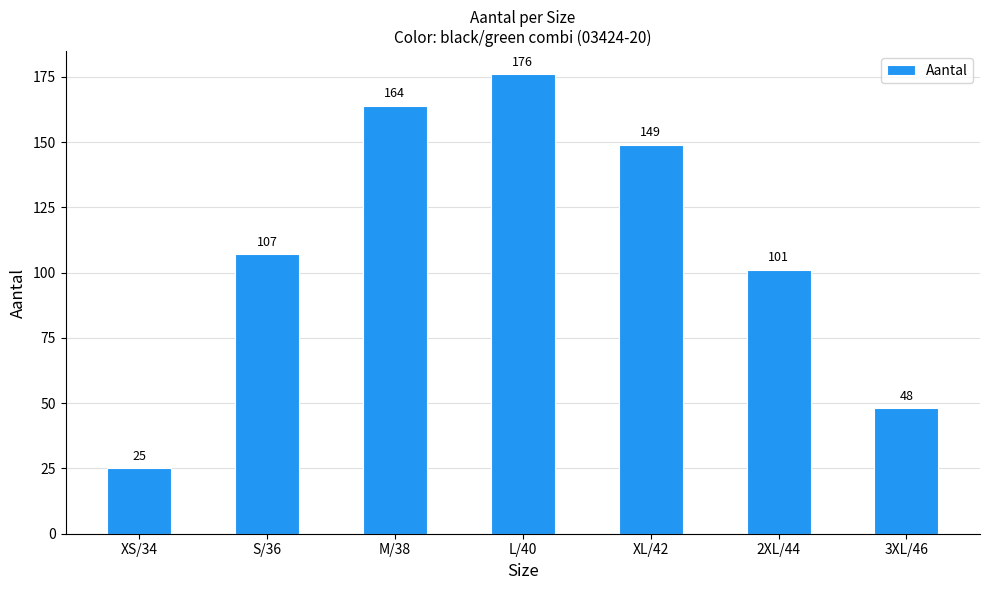

What is the approximate value at S/36, to the nearest 5?

105